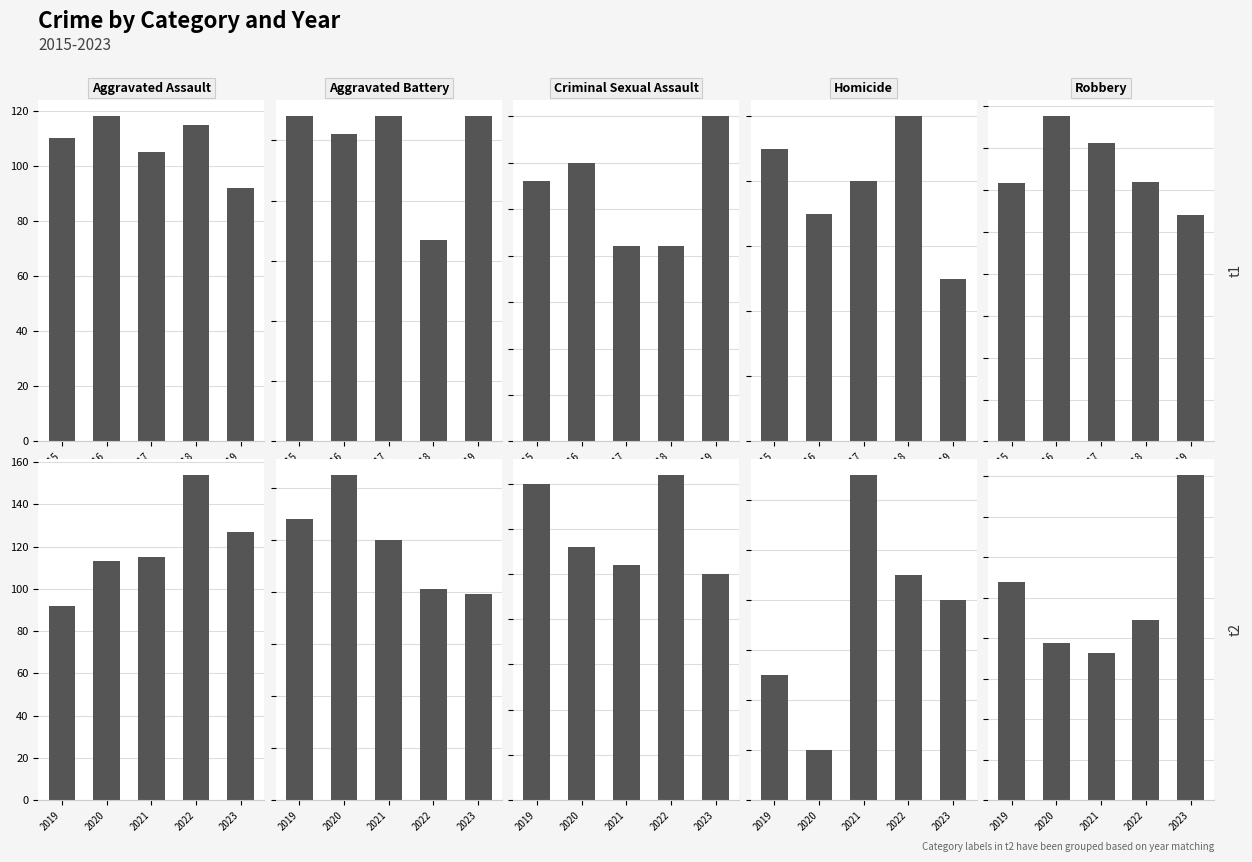

How many values in the Homicide series exceed 8?

2